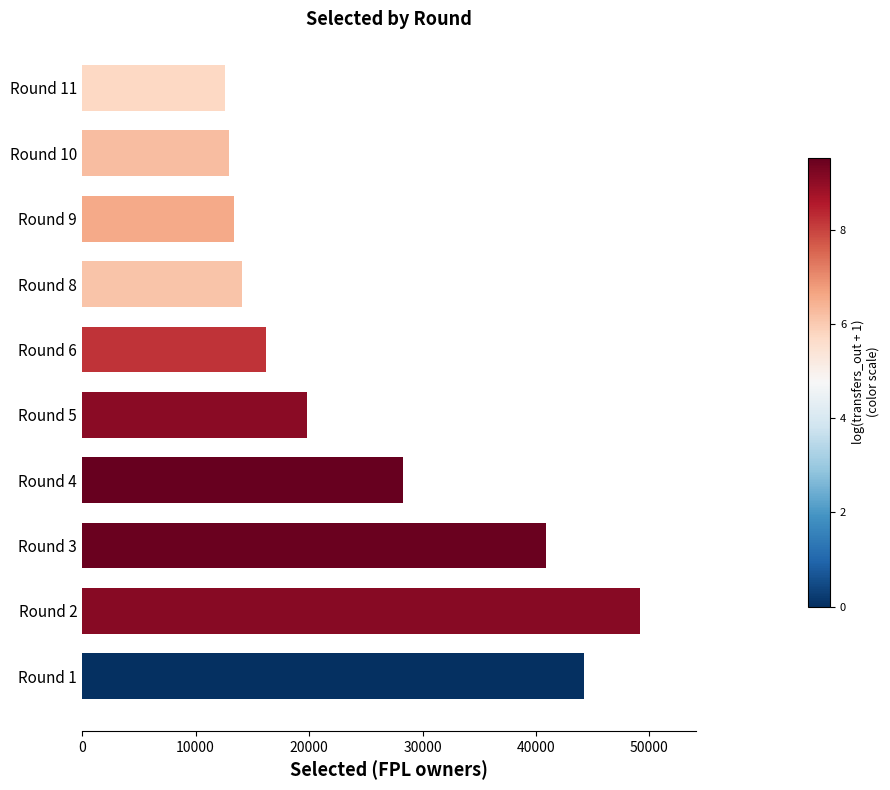

Which has a higher value, Round 4 or Round 2?

Round 2